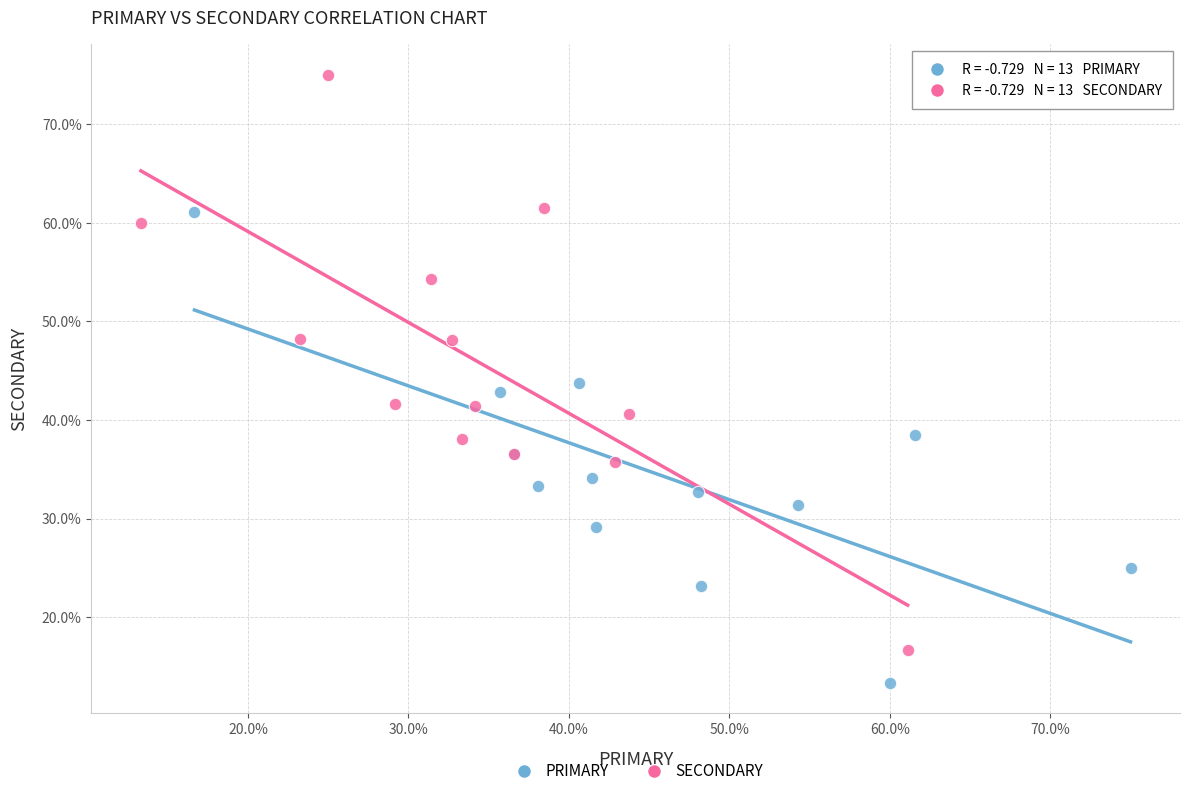

What are all the series names shown in the legend?

PRIMARY, SECONDARY